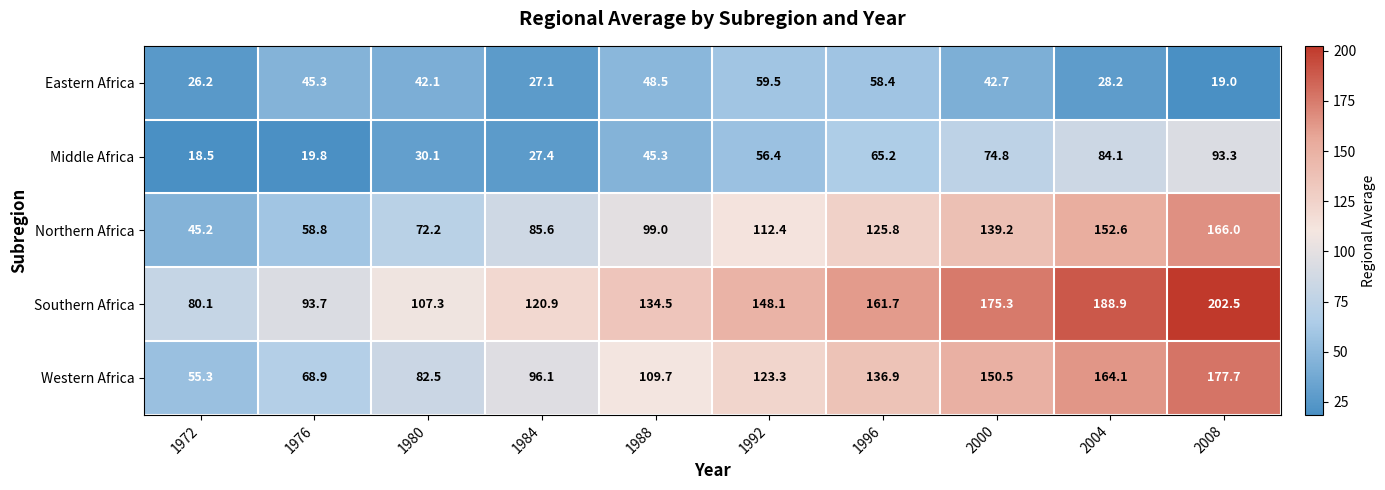

At which label does Middle Africa first exceed 56?

1992